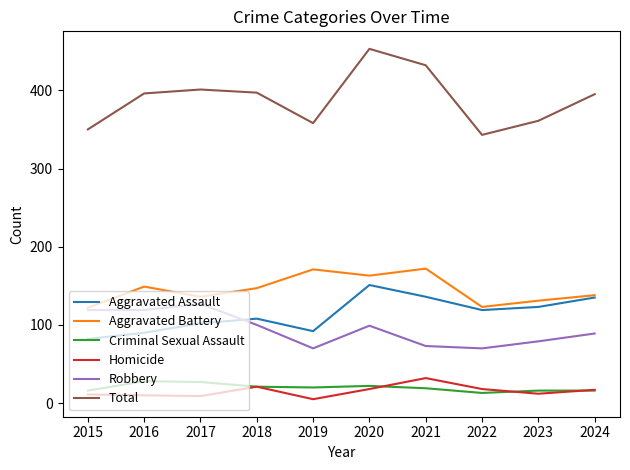

Rank the series by their maximum value, from lowest to highest.

Criminal Sexual Assault, Homicide, Robbery, Aggravated Assault, Aggravated Battery, Total